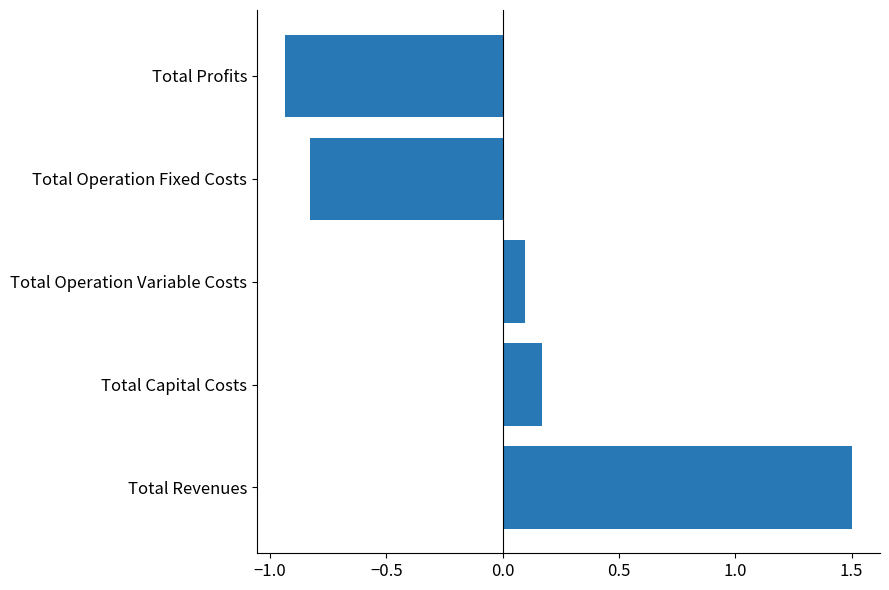

What is the difference between the values at Total Revenues and Total Operation Variable Costs?

1.4